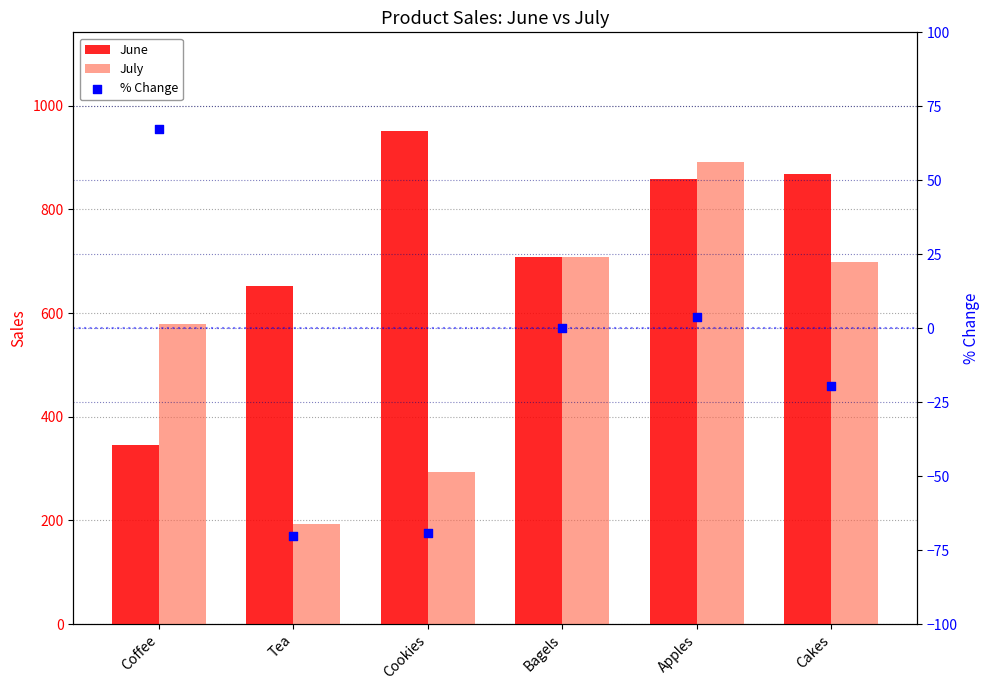

Which series reaches the maximum Y coordinate?

June